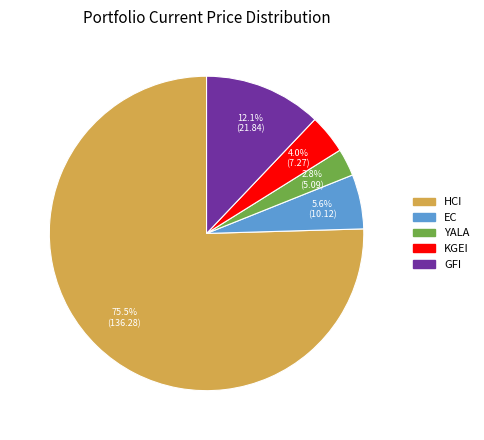

To the nearest percent, what is the difference between the EC and KGEI slice percentages?

2%